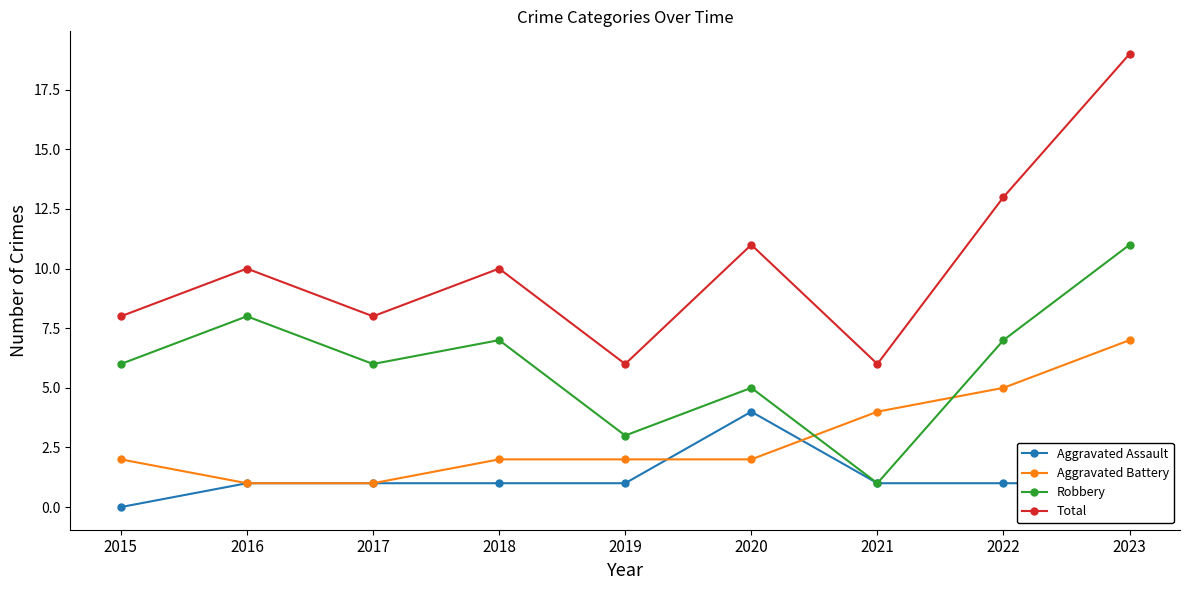

True or false: Aggravated Battery has more than 2 interior local peaks.

False